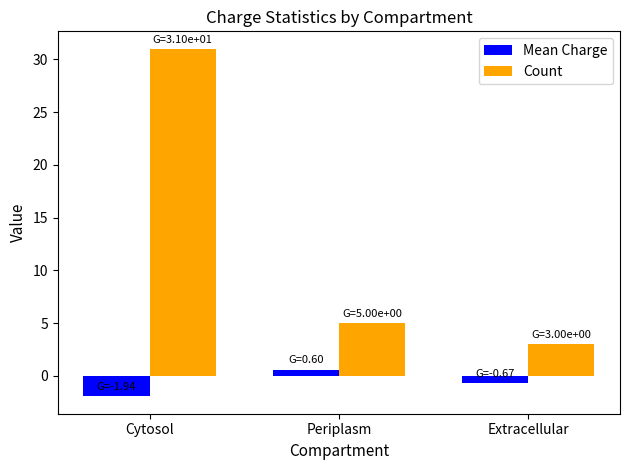

Which series changed the most between Cytosol and Extracellular?

Count